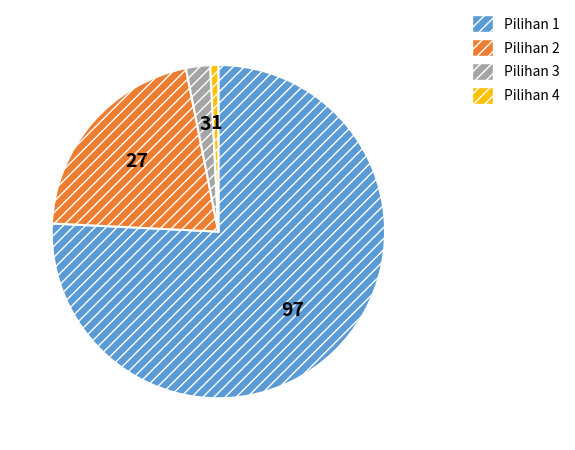

Is the sum of Pilihan 2 and Pilihan 4 greater than half?

No